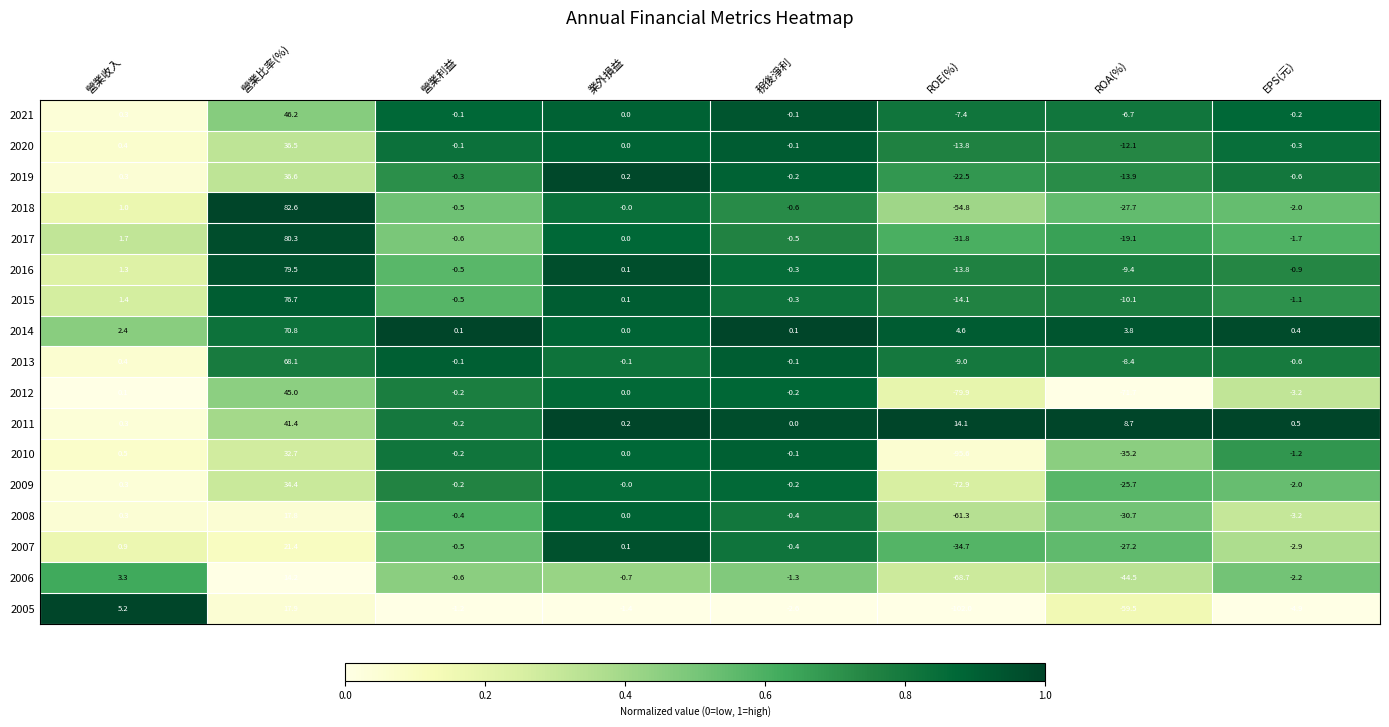

Between 營業收入 and 稅後淨利, which series saw the biggest shift?

2005